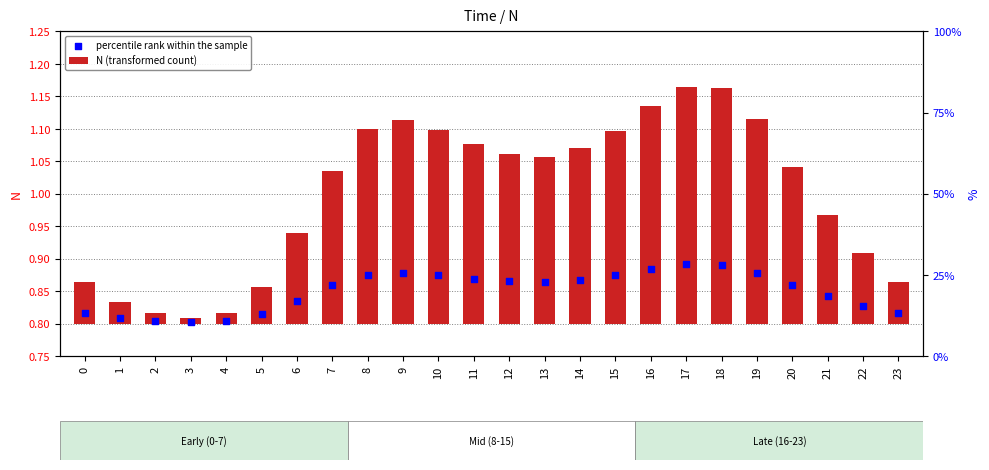

Which series contains the highest Y value?

percentile rank within the sample